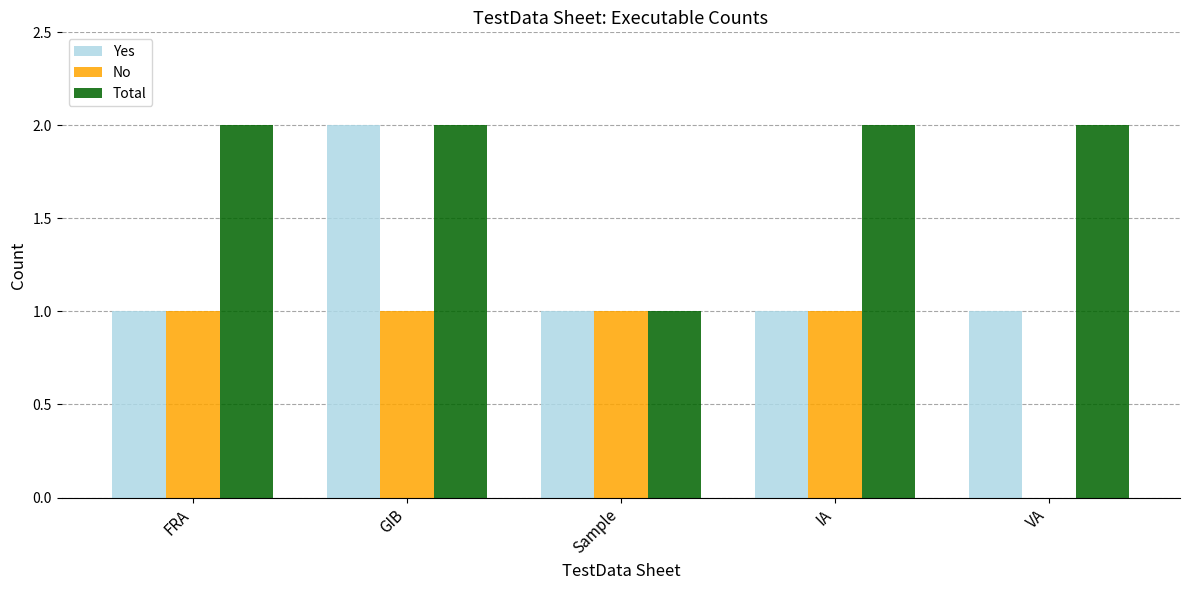

What is the sum of all Total values?

9